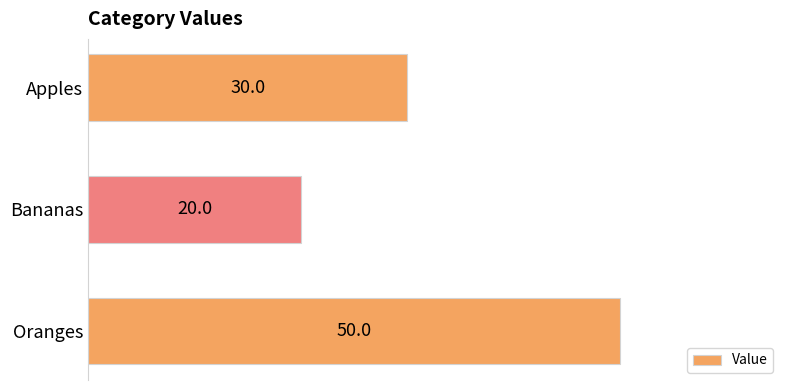

List the labels in order of value, largest first.

Oranges, Apples, Bananas